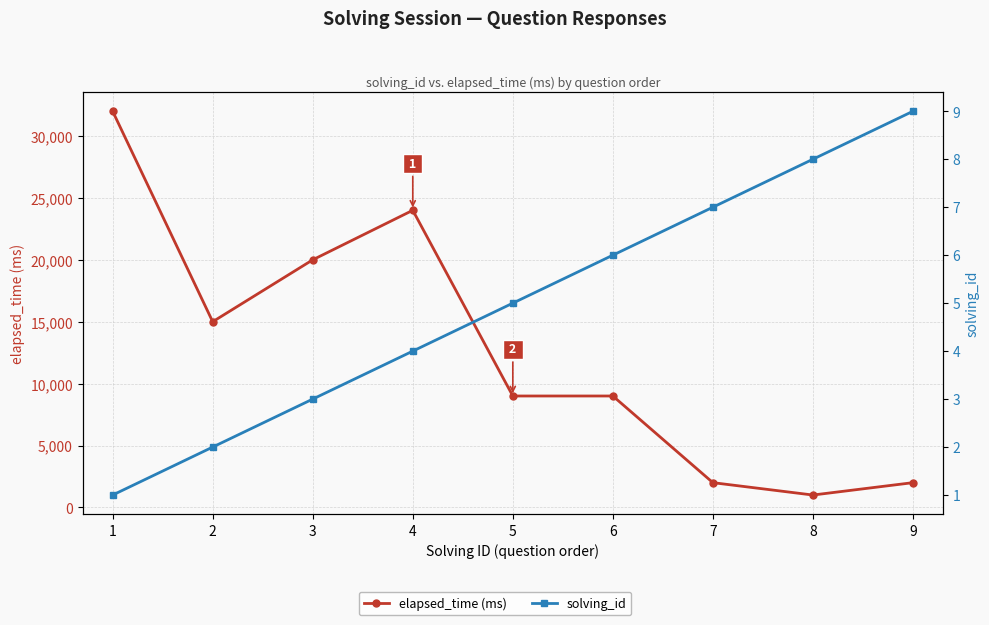

What are all the series names shown in the legend?

elapsed_time (ms), solving_id